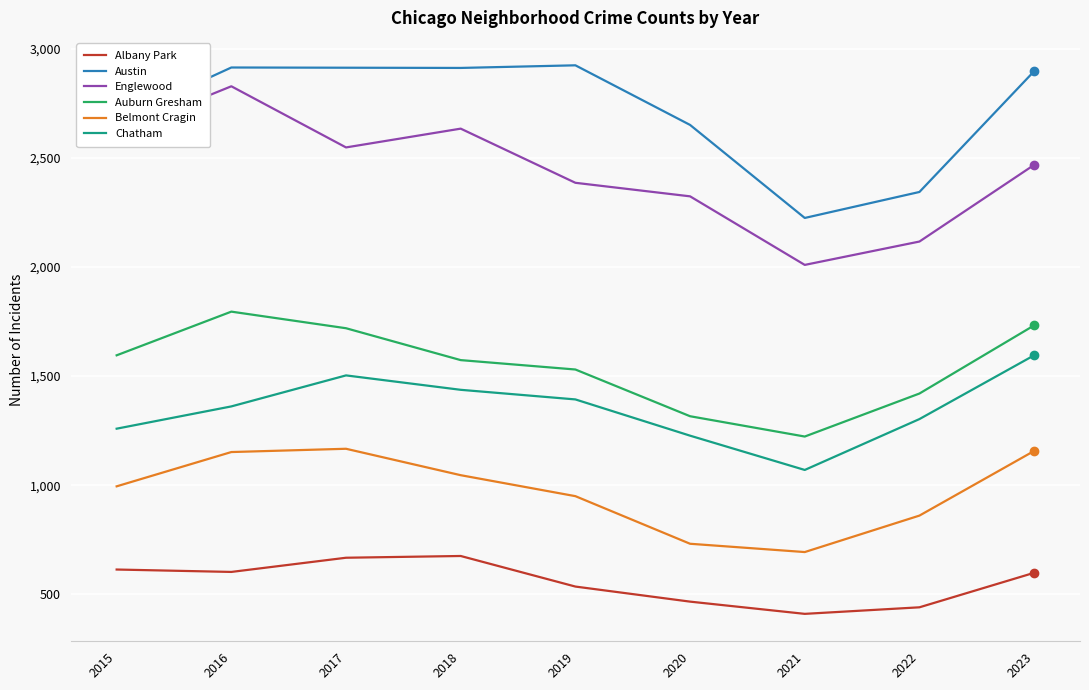

Which category has the lowest value in the Englewood series?

2021